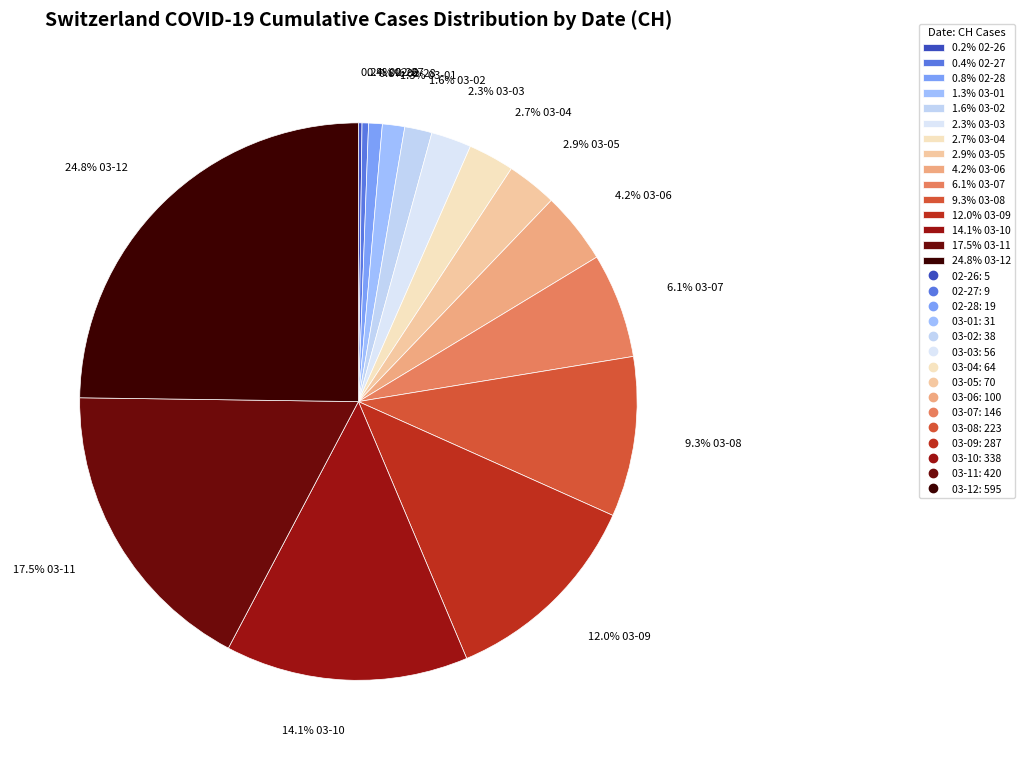

Between 17.5% 03-11 and 6.1% 03-07, which is larger?

17.5% 03-11